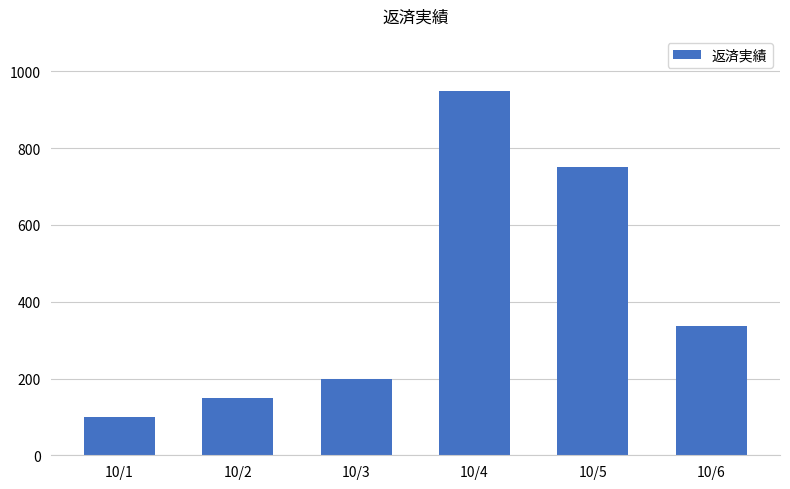

What is the difference between the maximum and second lowest values?

800